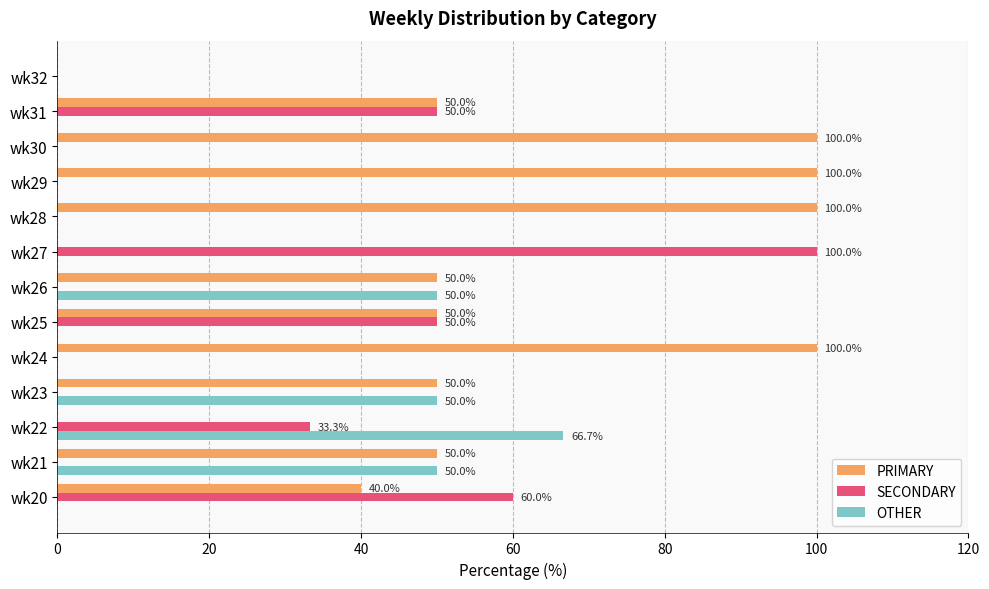

What is the sum of all SECONDARY values?

293.3